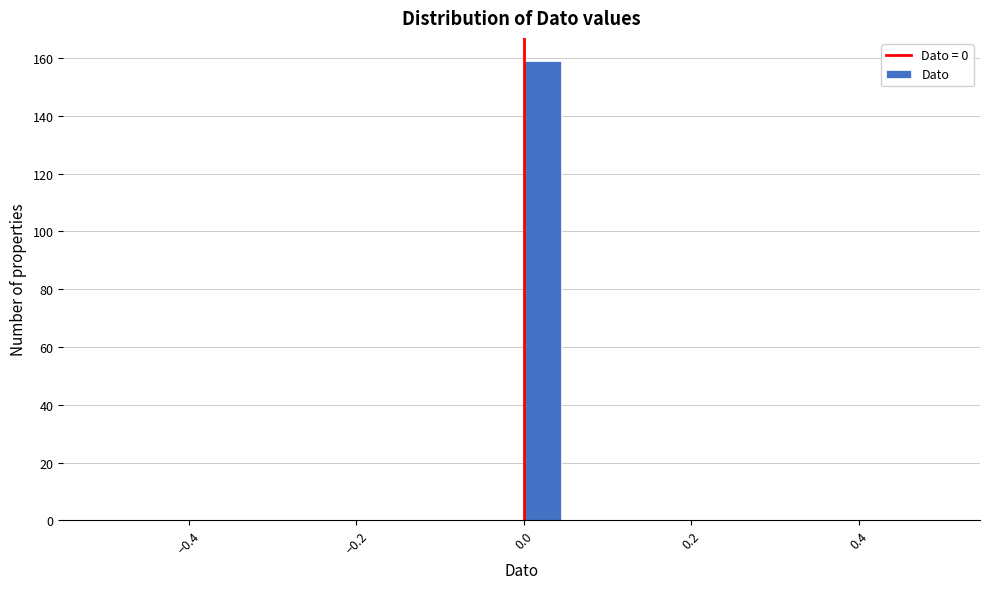

Read against the x-axis, roughly where is the centre of the tallest bar?

0.02